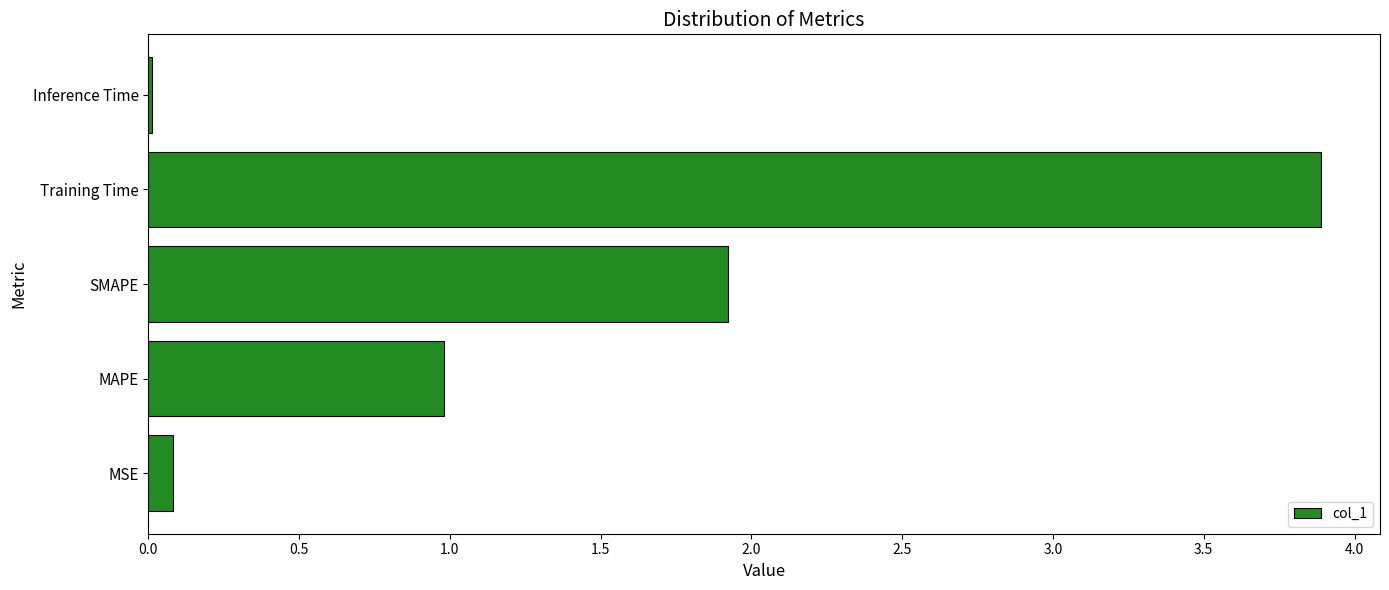

The chart shows a value of 0.1 at MSE. True or false?

True